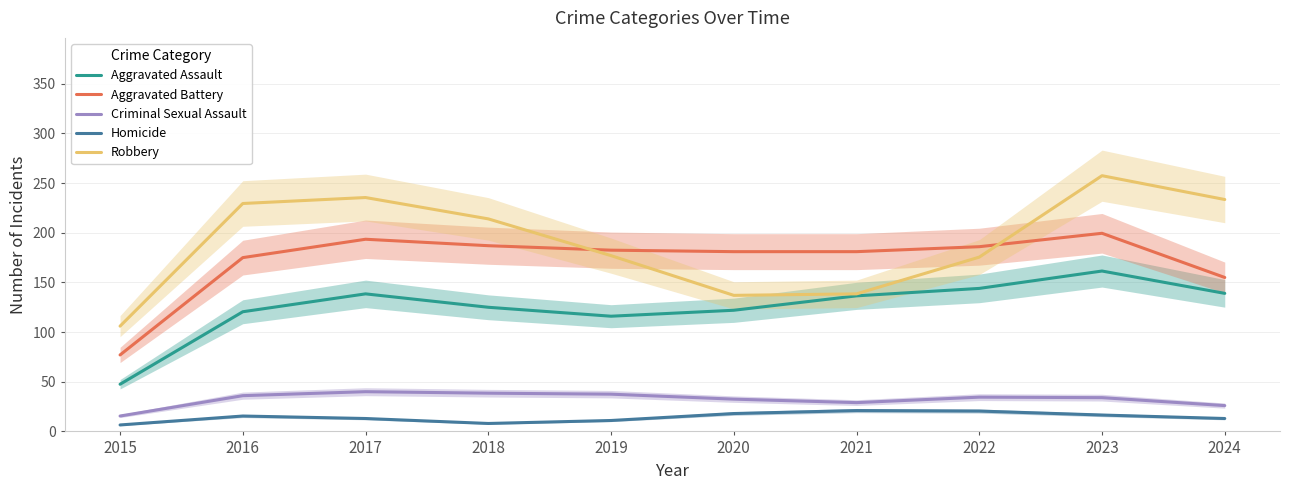

True or false: Aggravated Assault has more than 1 points higher than both neighbors.

True